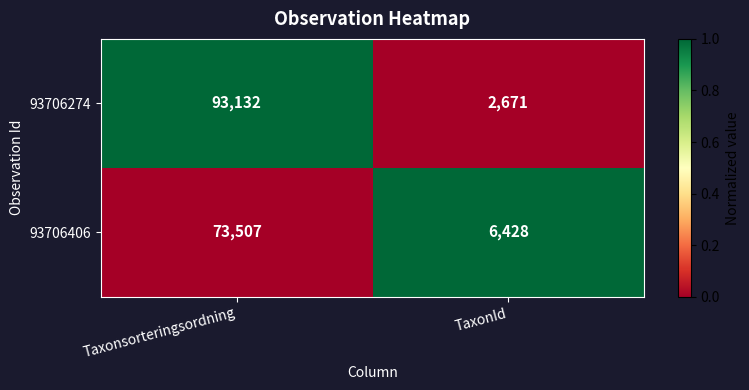

Which label corresponds to the largest value in the chart?

Taxonsorteringsordning